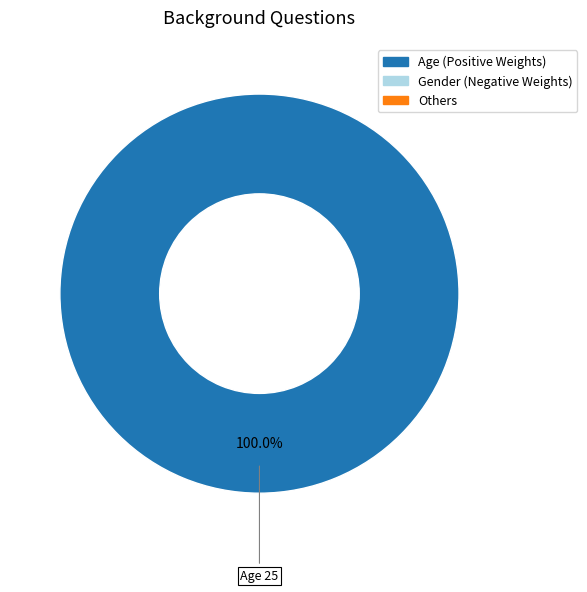

Does any single category account for the majority?

Yes